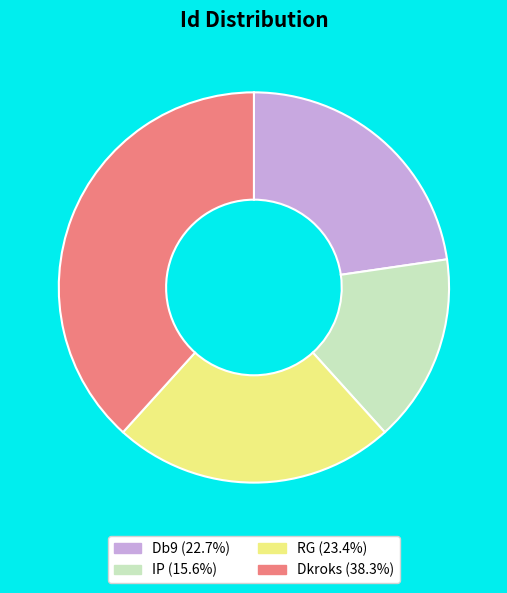

Is there a majority slice in this chart?

No